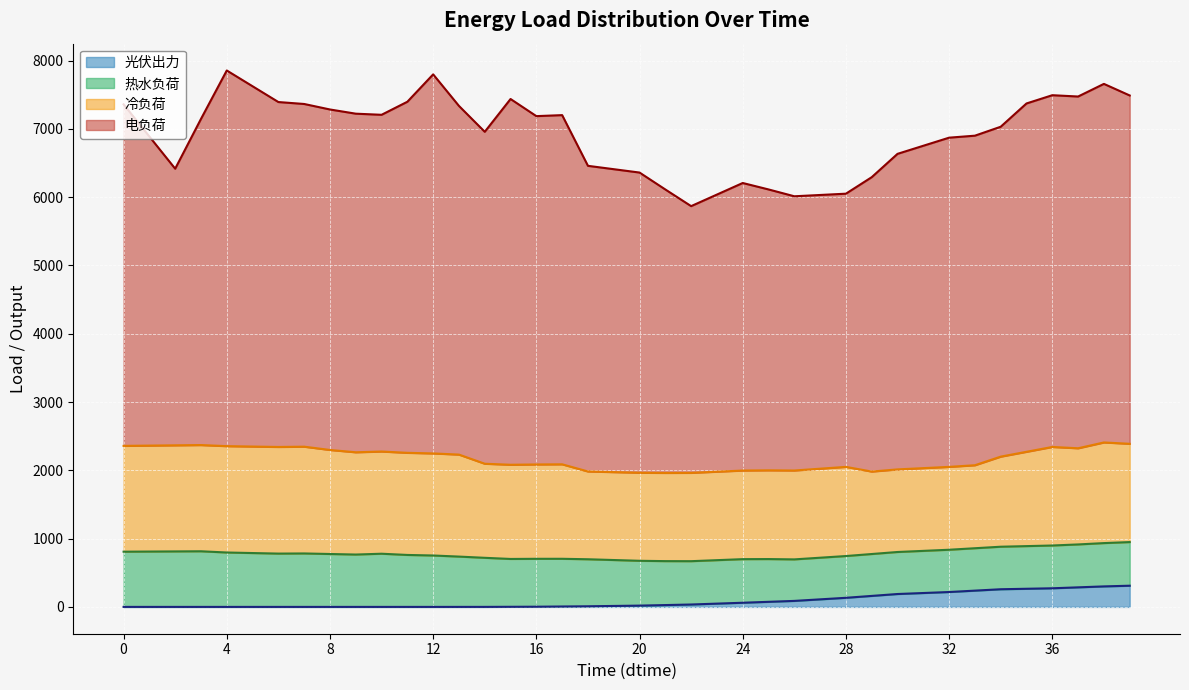

True or false: 热水负荷 and 电负荷 cross at least once.

False